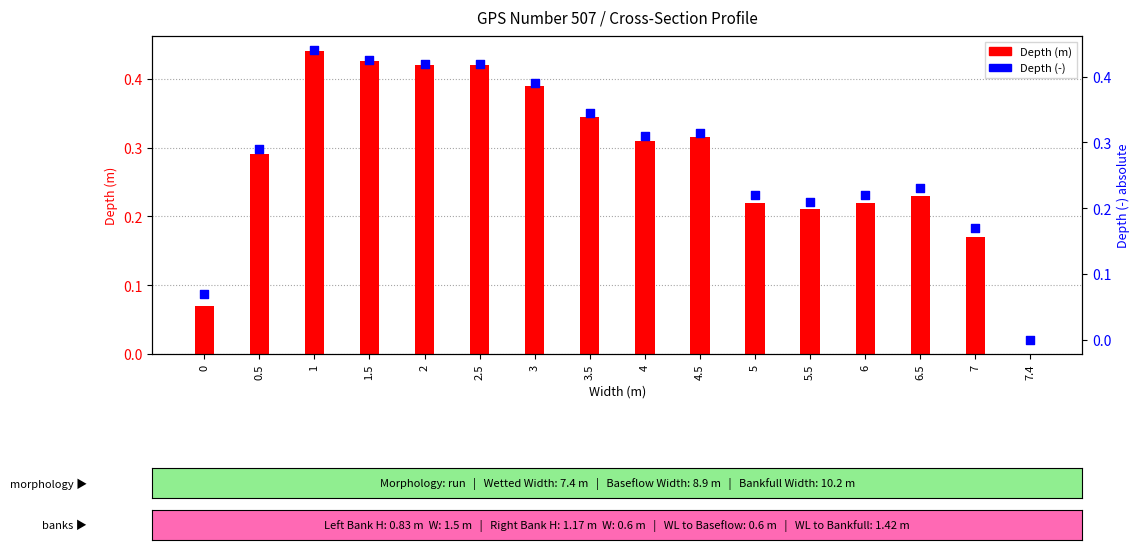

Which series has the largest total across all categories?

Depth (m)